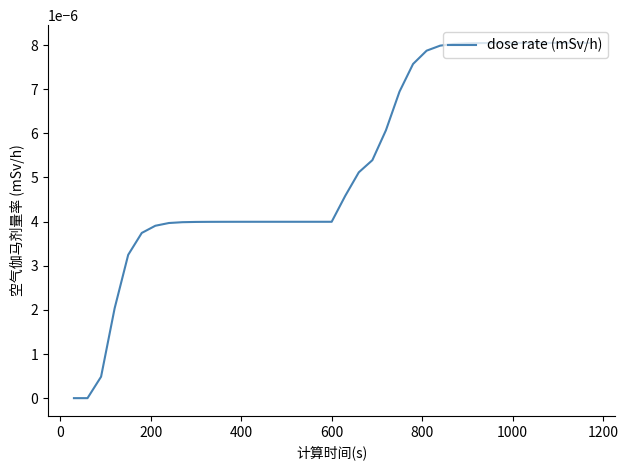

Does the chart display data point markers on the line(s)?

No